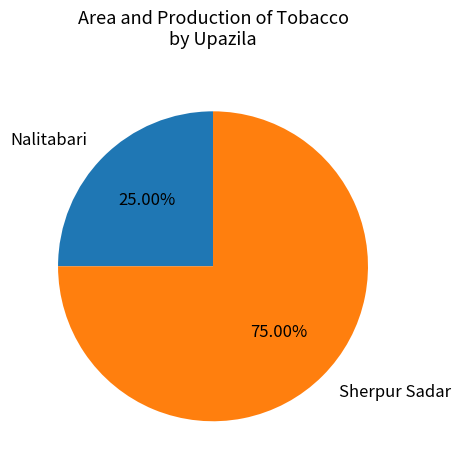

To the nearest percent, what portion does Sherpur Sadar represent?

75%